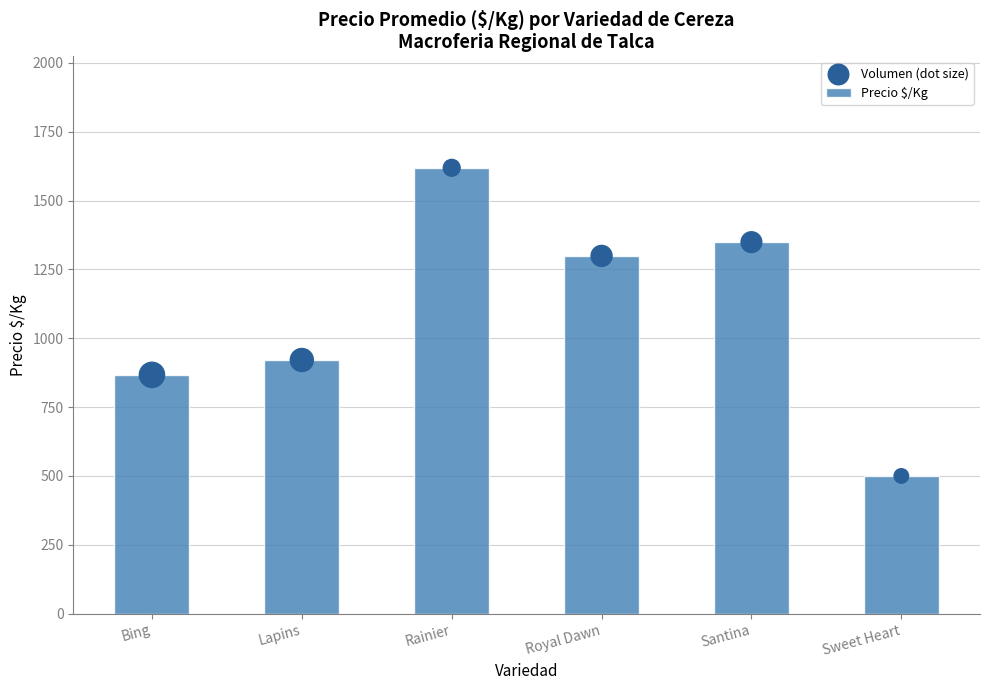

Which series has the largest total across all categories?

Precio $/Kg